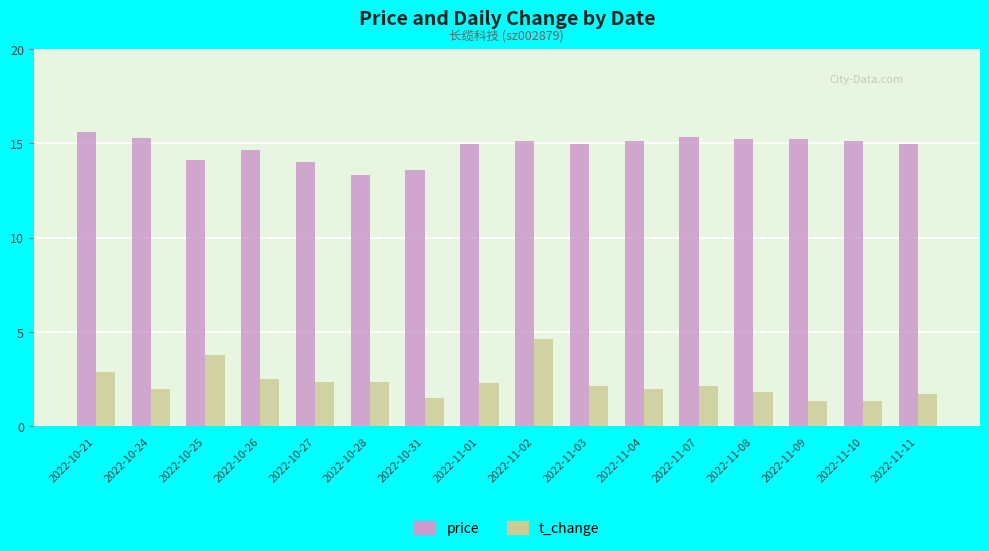

How many distinct data groups are displayed?

2